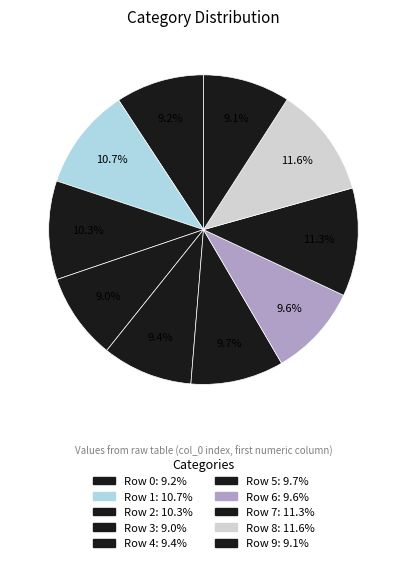

To the nearest percent, what is the average slice percentage?

10%